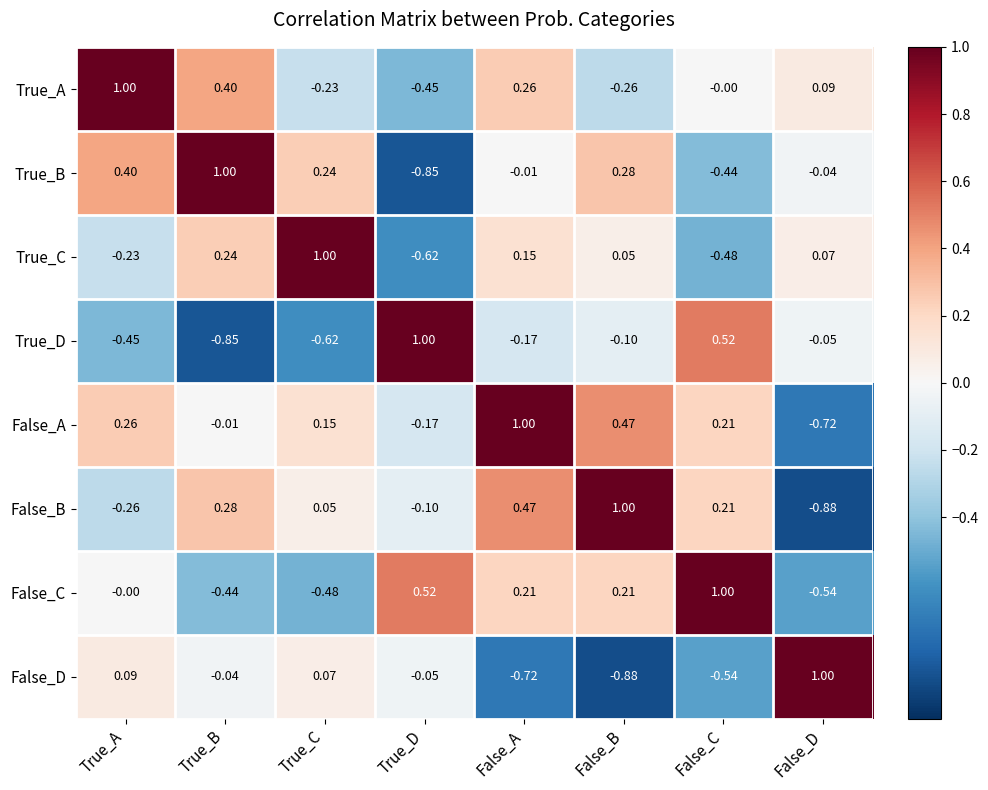

Where is False_B nearest to the value 0?

True_C